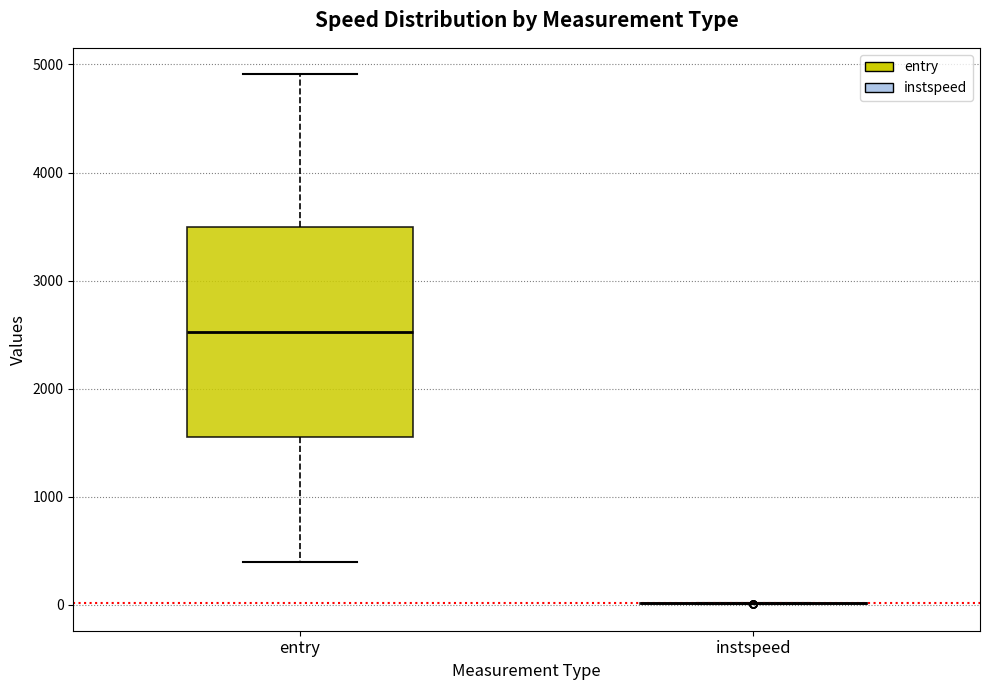

Where does the lower whisker of the box for entry end on the y-axis? The values are not printed on the chart, so give them approximately, as read against the axis.

400